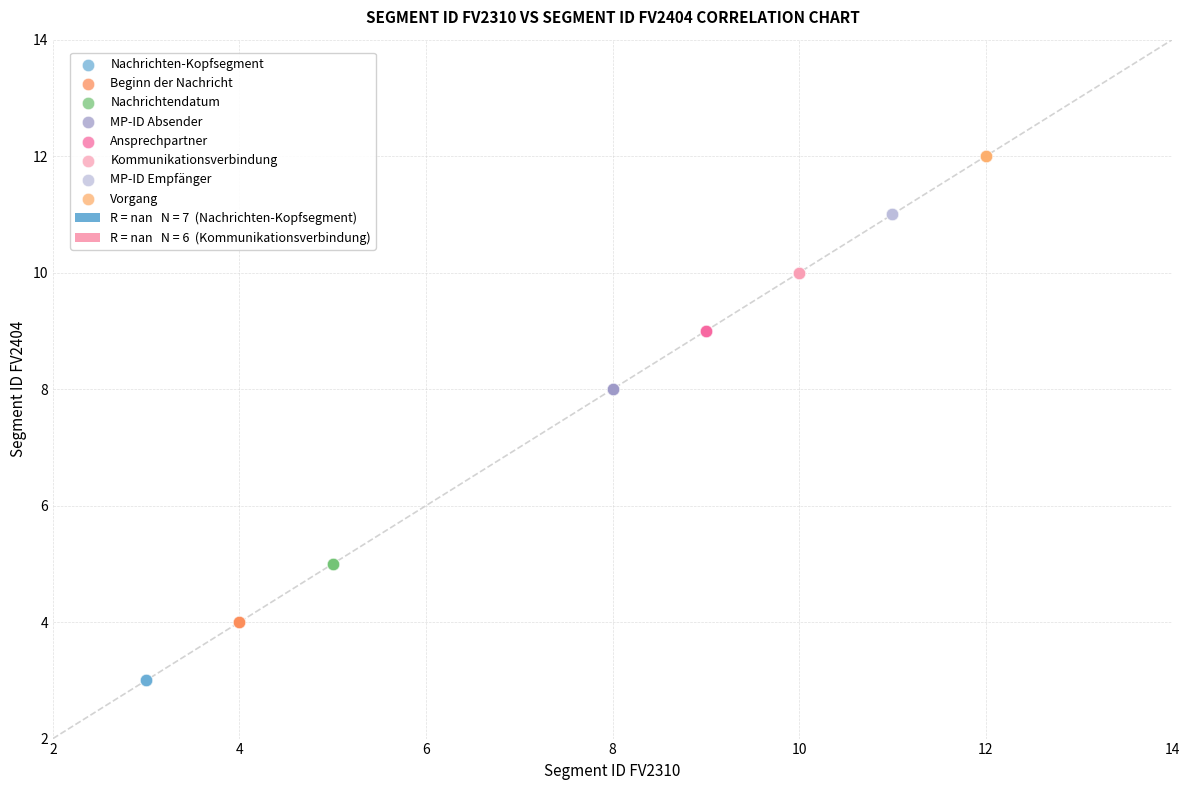

Which series reaches the maximum Y coordinate?

Vorgang